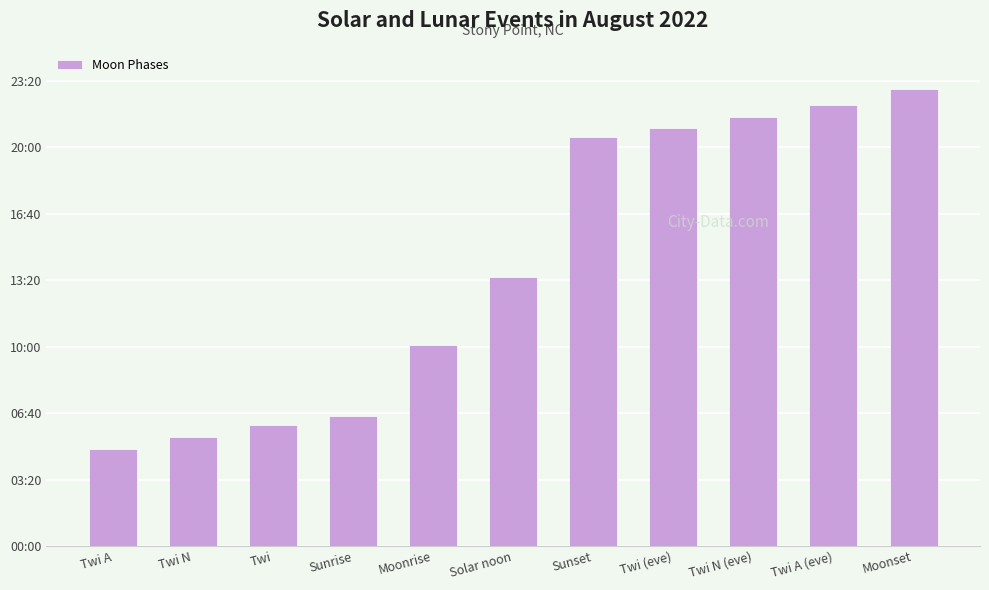

Are the bars horizontal?

No